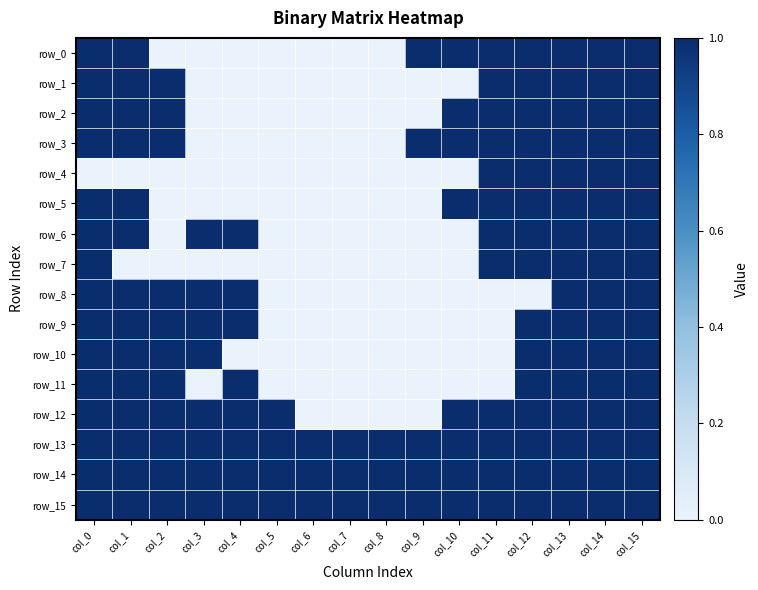

The row_13 series shows 1 at col_7. True or false?

True